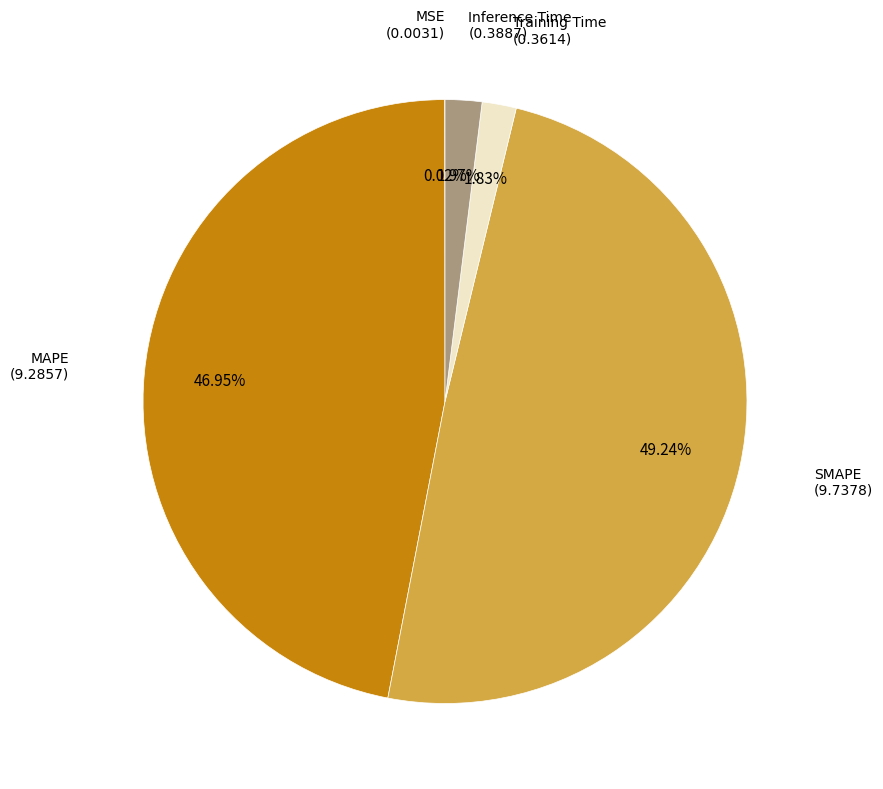

Is there any slice that represents more than half of the pie?

No